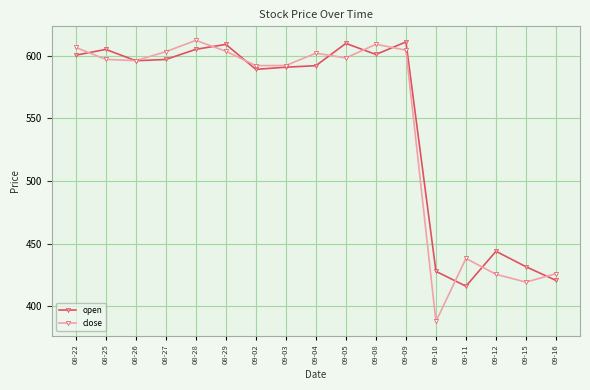

Which series ends up on top after the final intersection of open and close?

close